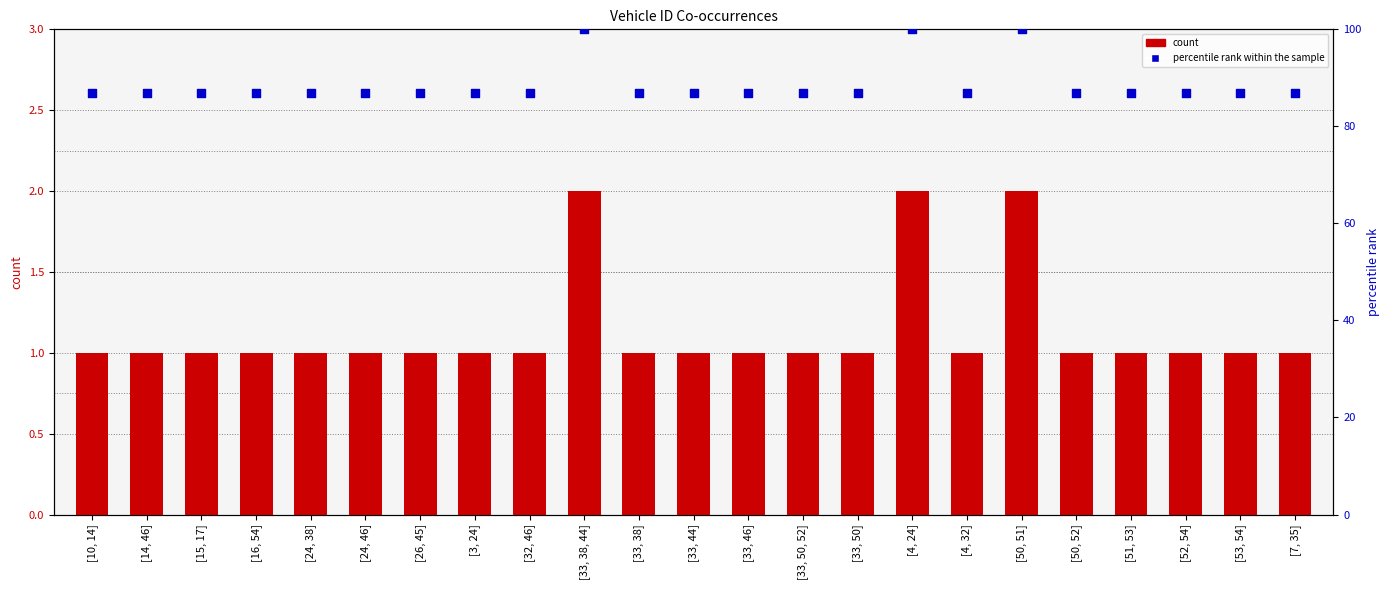

Is the value of percentile rank within the sample at [32, 46] greater than the value of count at [10, 14]?

Yes